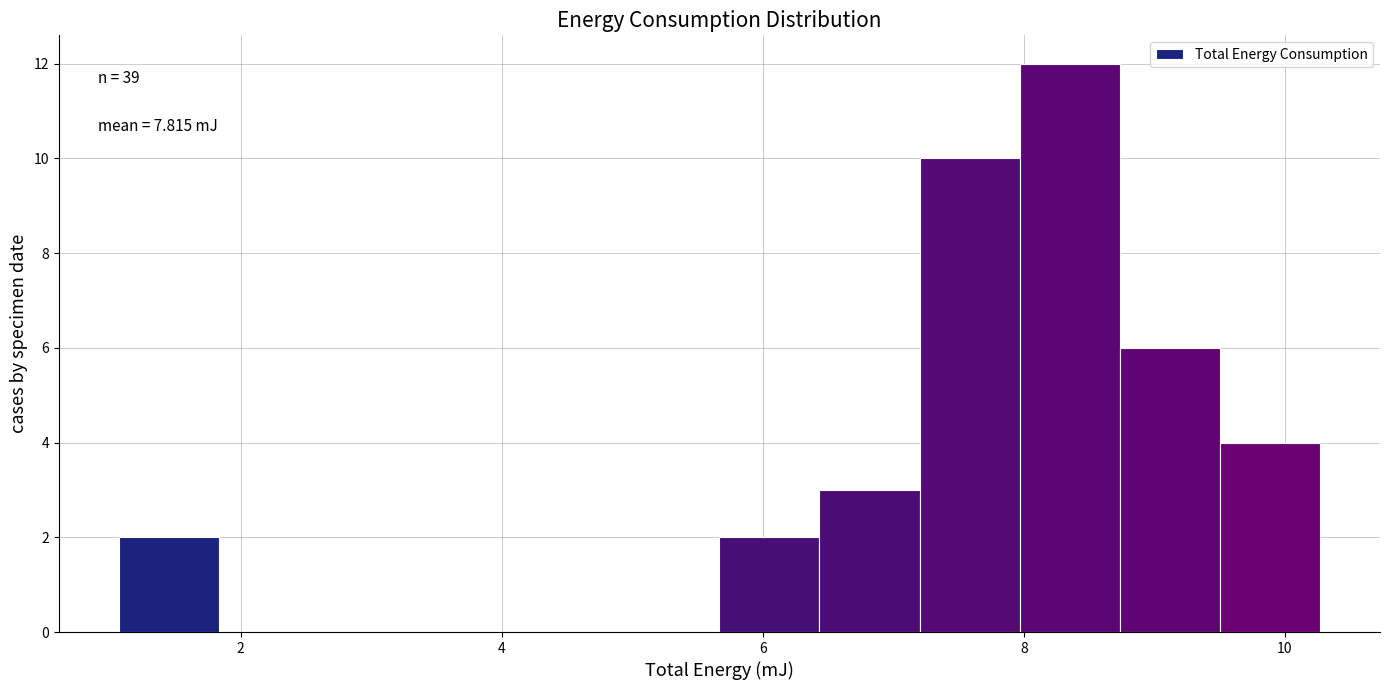

Read against the x-axis, roughly where is the centre of the tallest bar?

8.4